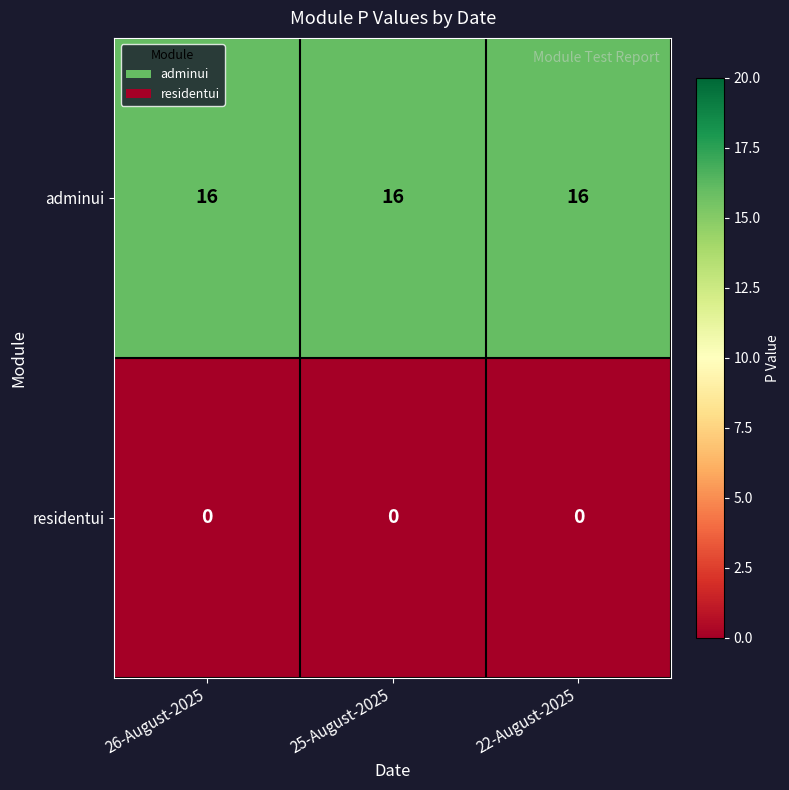

What is the spread (max minus min) of values at 25-August-2025?

16